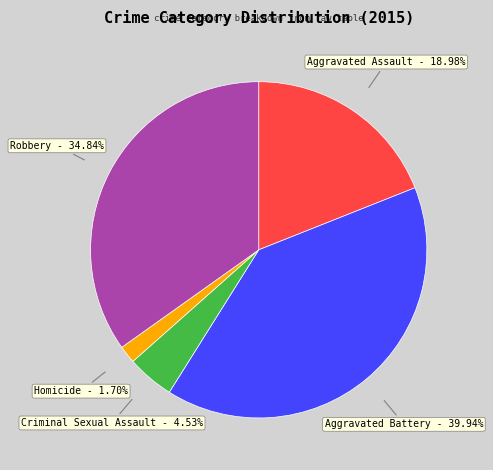

Which has a higher value, Aggravated Battery or Criminal Sexual Assault?

Aggravated Battery